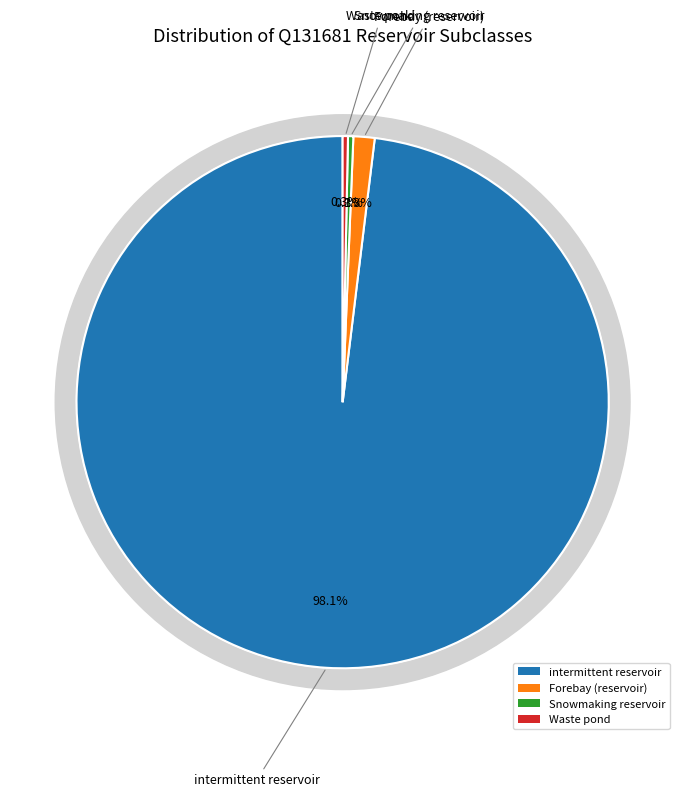

True or false: Waste pond accounts for 0% of the total.

True